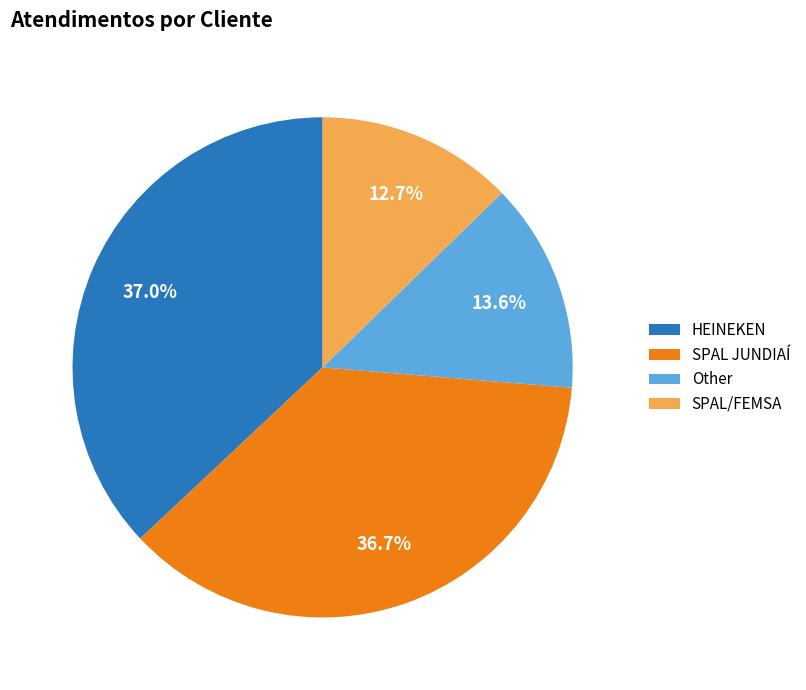

Does SPAL JUNDIAÍ represent more than half of the total?

No